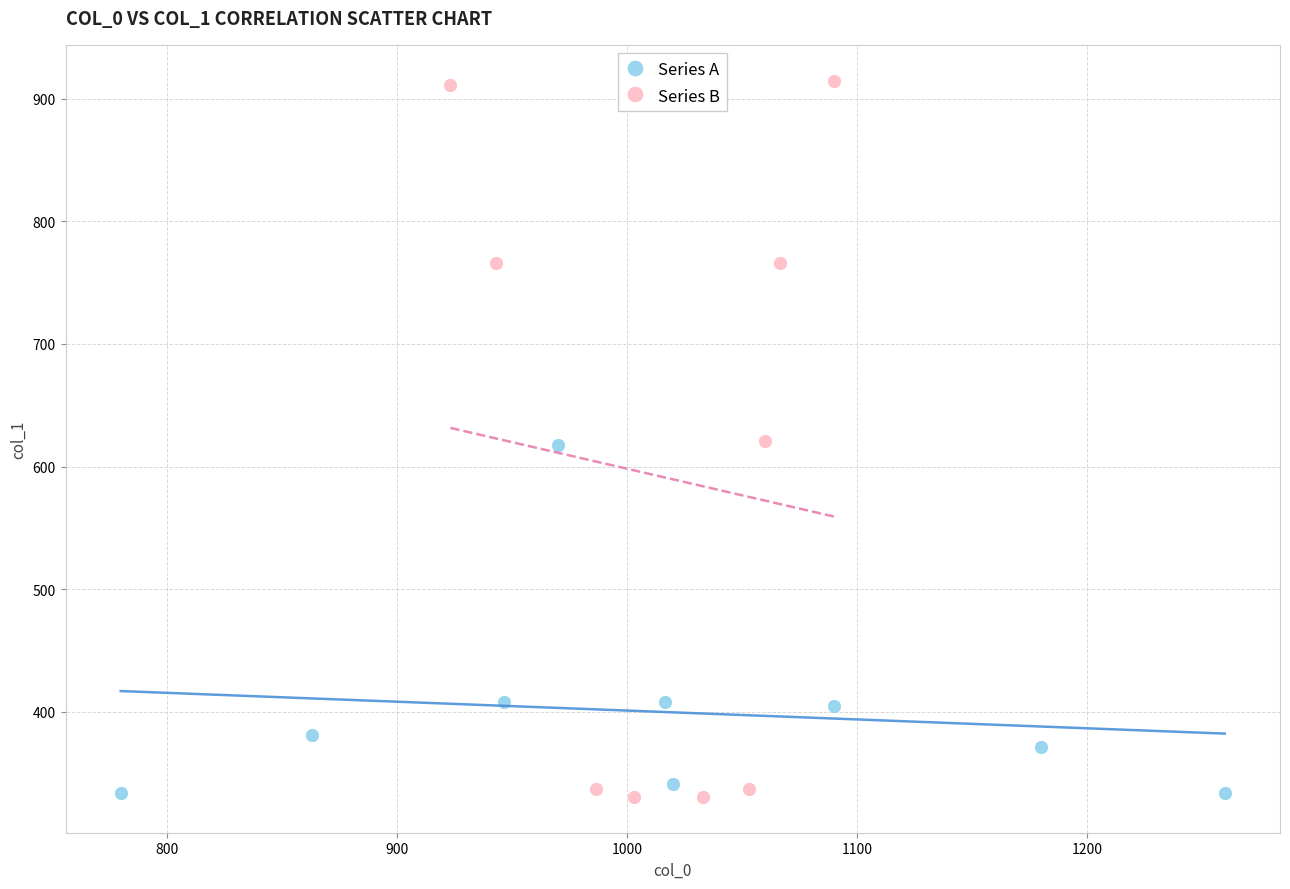

Which series has the largest Y range (max minus min)?

Series B